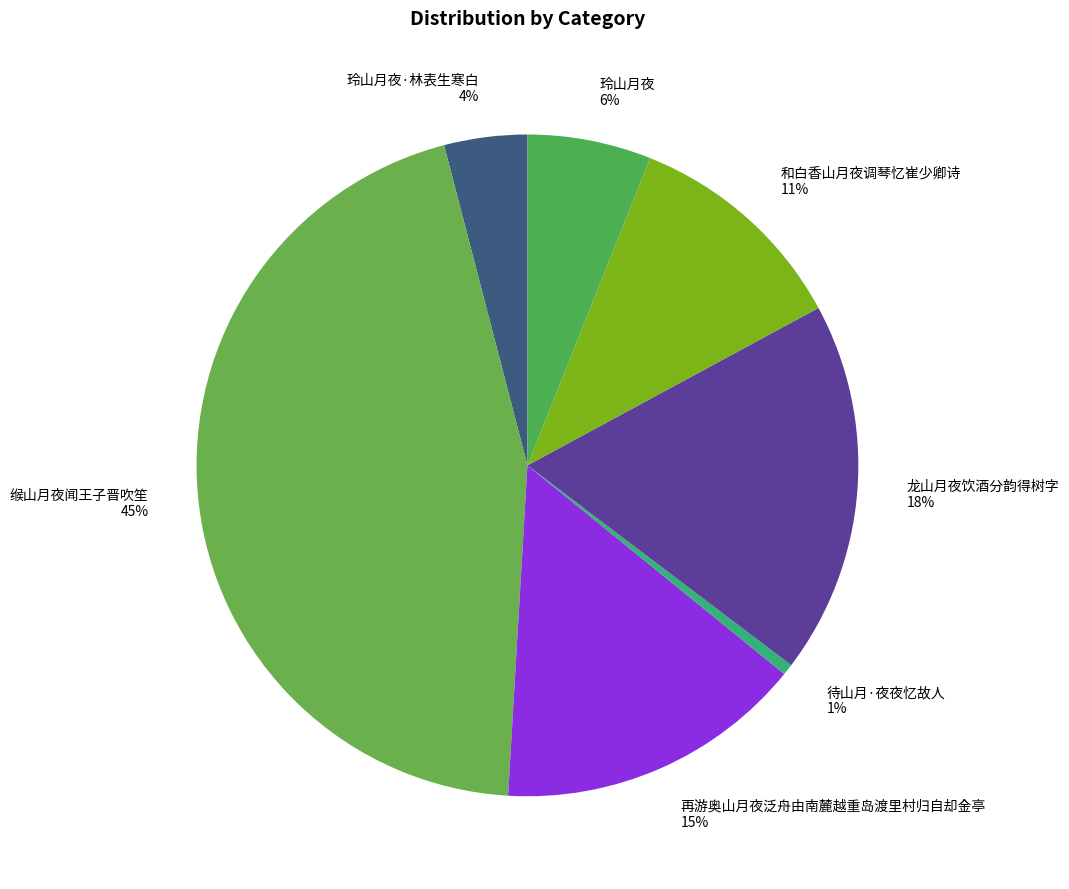

To the nearest percent, what percentage of the pie is 再游奥山月夜泛舟由南麓越重岛渡里村归自却金亭 15%?

15%